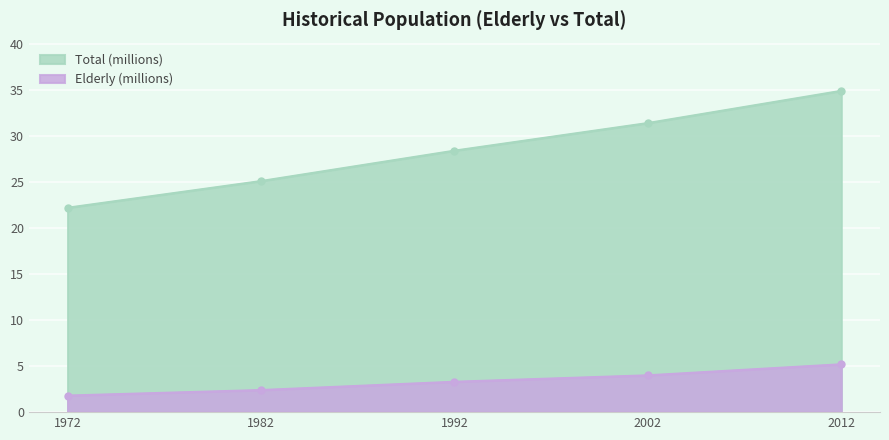

What is the difference between the highest and lowest values at 2012?

29.7